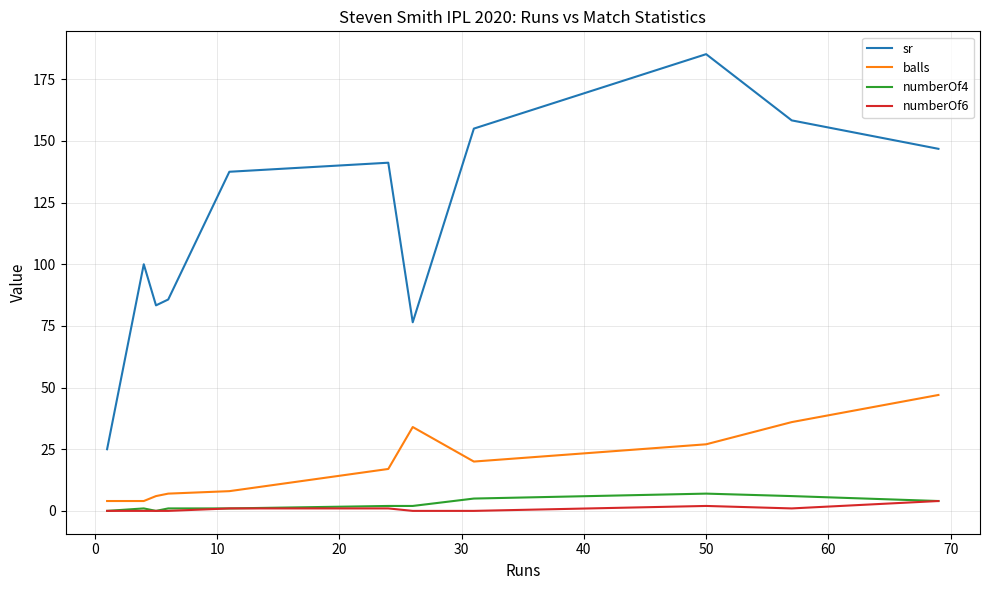

At how many categories does at least one series exceed 22?

11